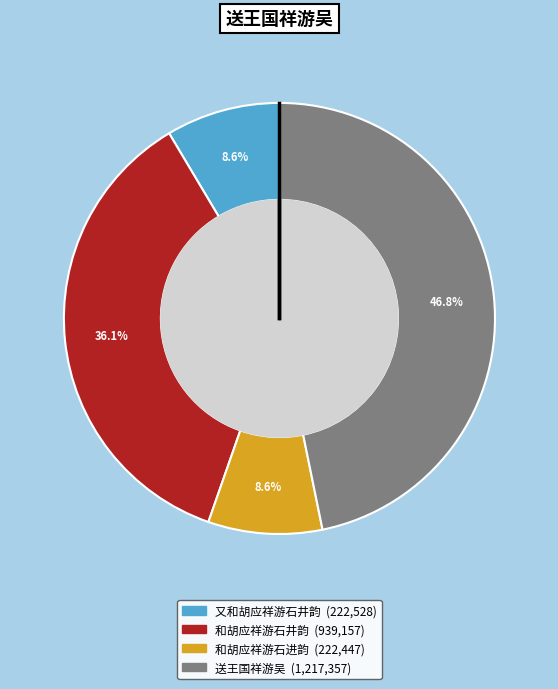

Does 又和胡应祥游石井韵 account for over 50% of the chart?

No